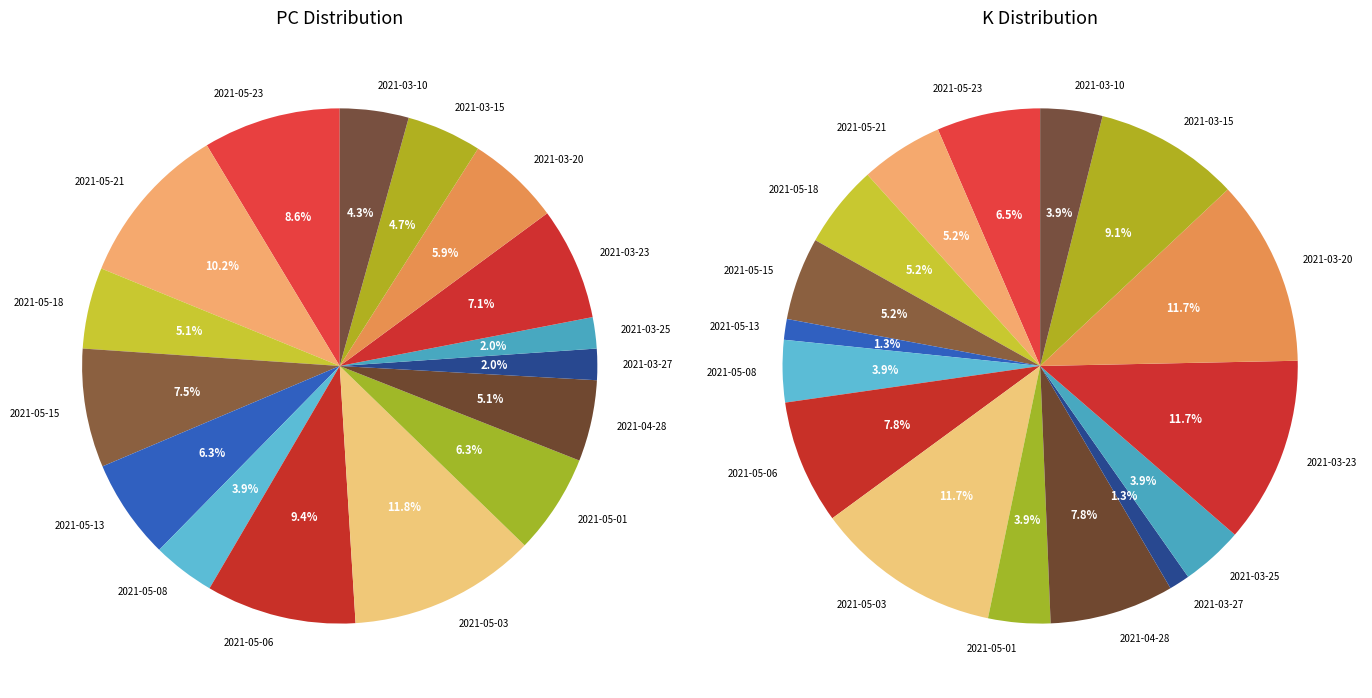

Which category has the biggest portion of the pie?

2021-05-03